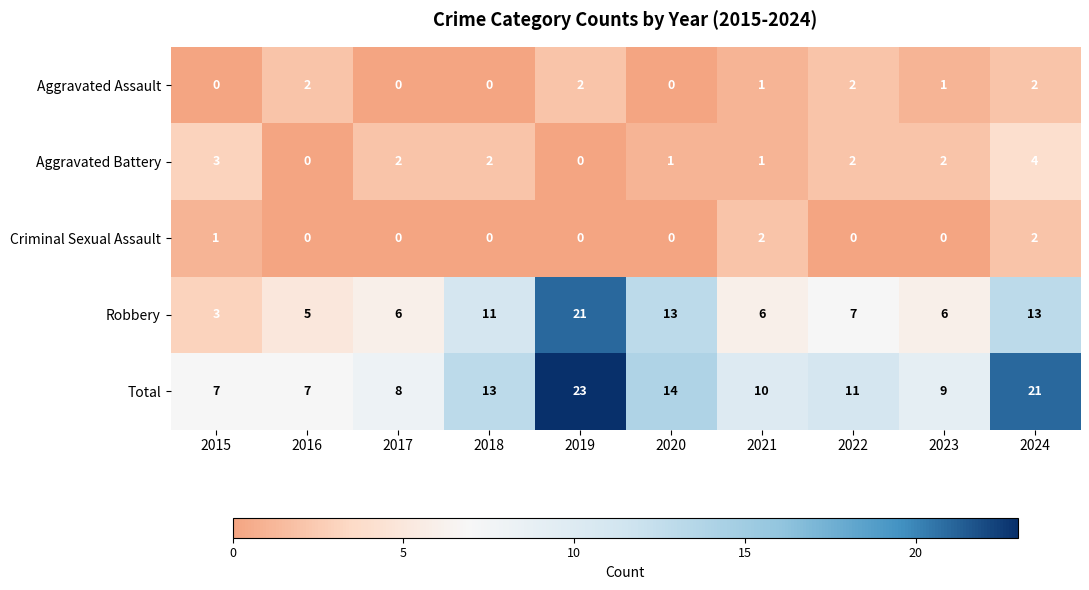

What is the highest value of the Aggravated Battery series?

4